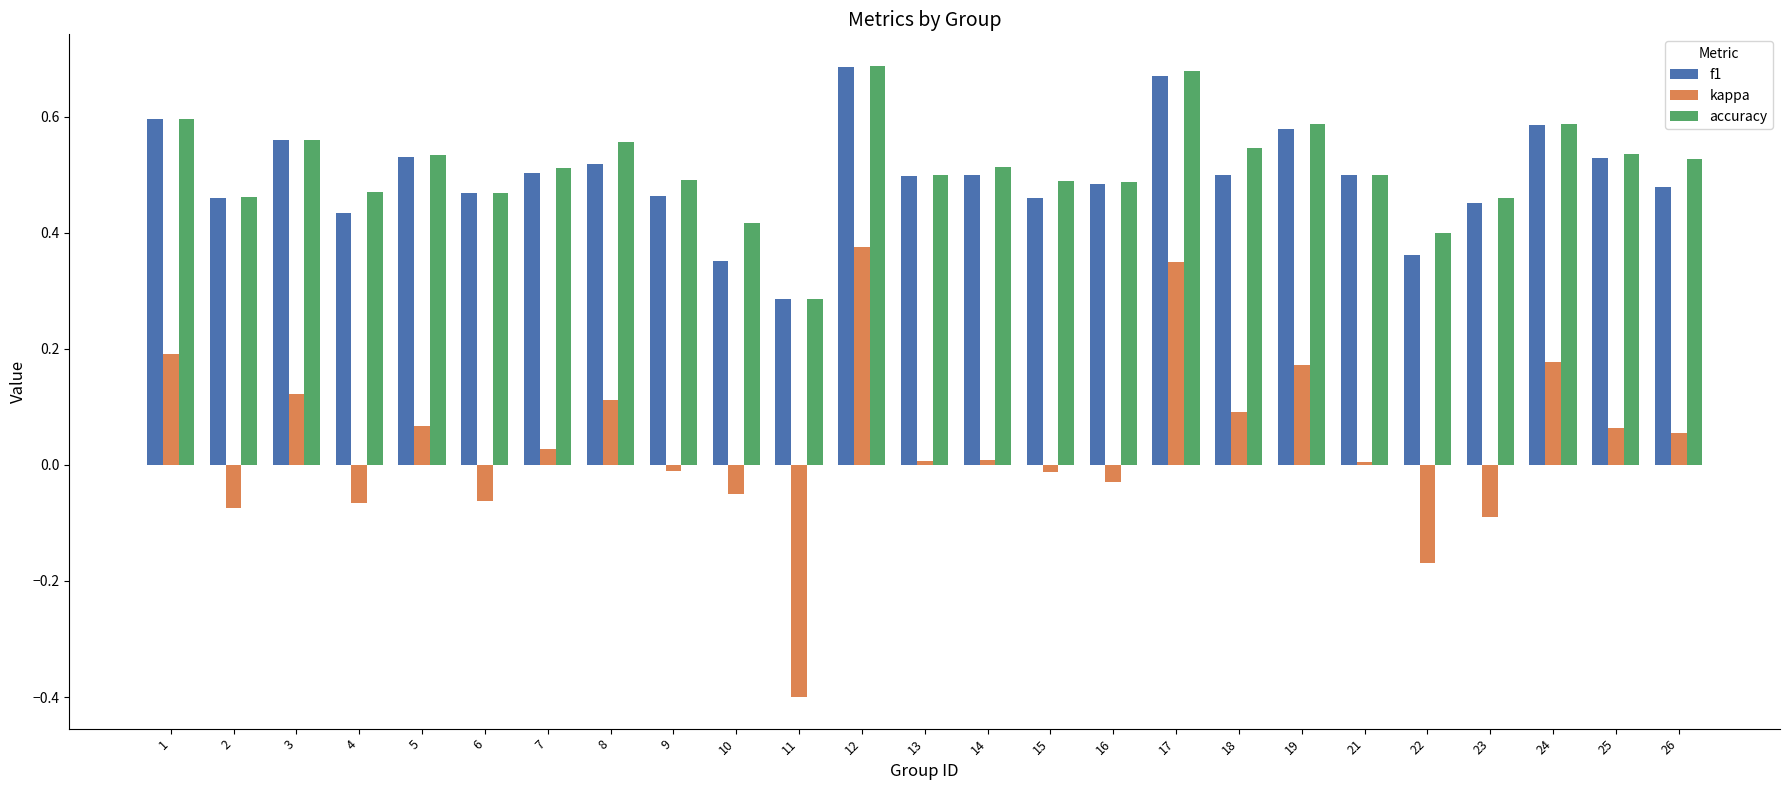

What is the sum of all f1 values?

12.5